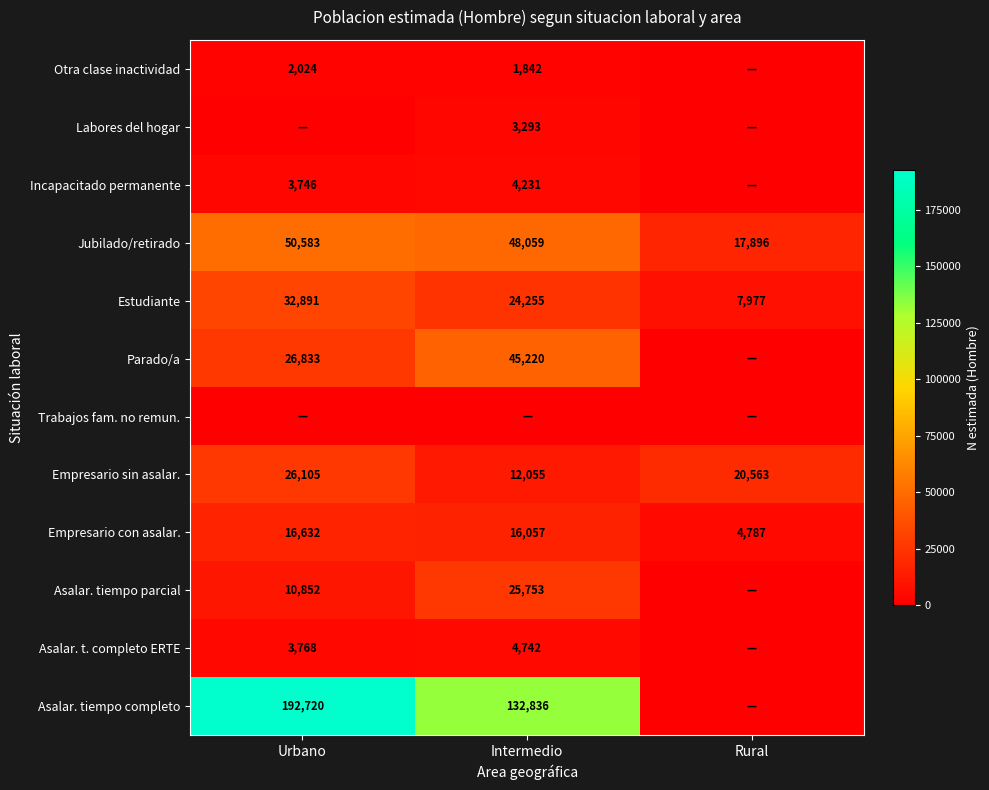

What is the spread (max minus min) of values at Intermedio?

132836